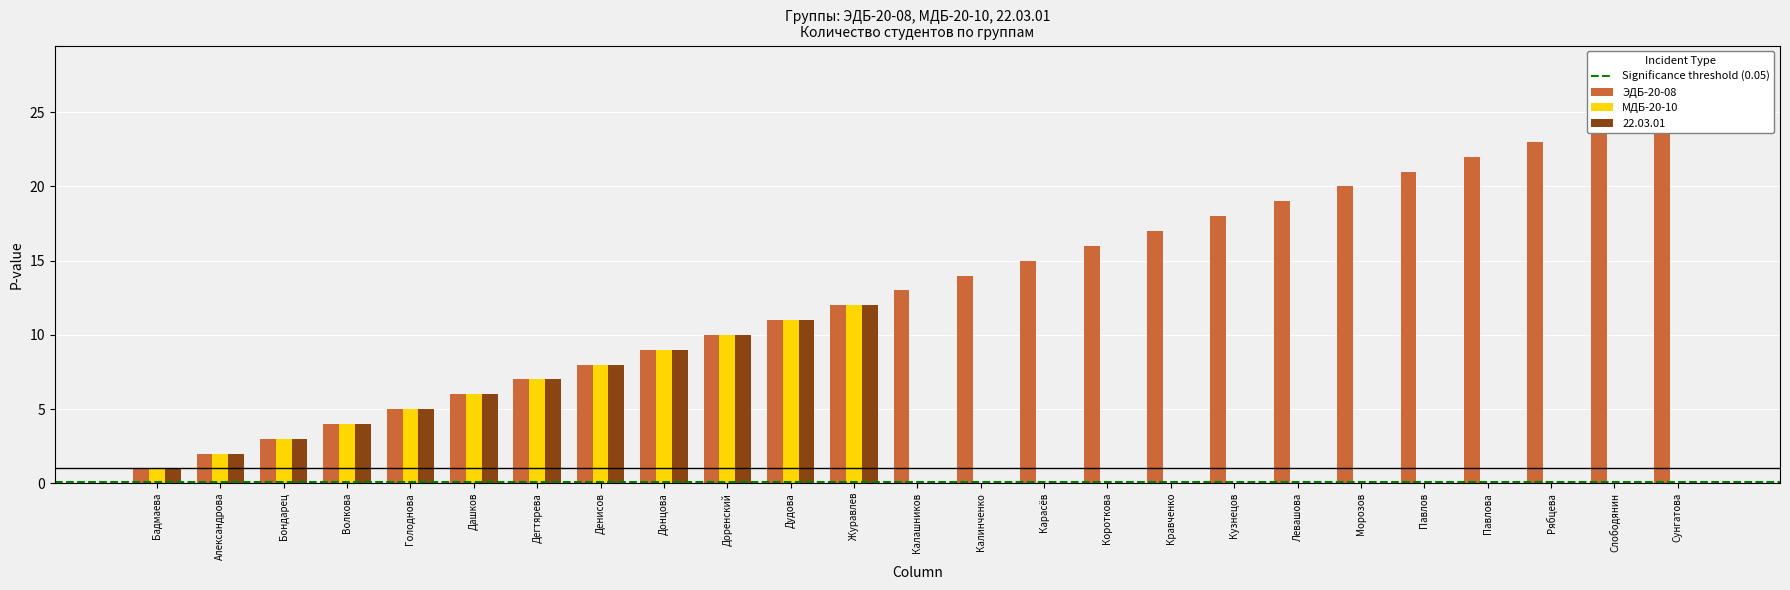

Which series has the widest spread of values?

ЭДБ-20-08